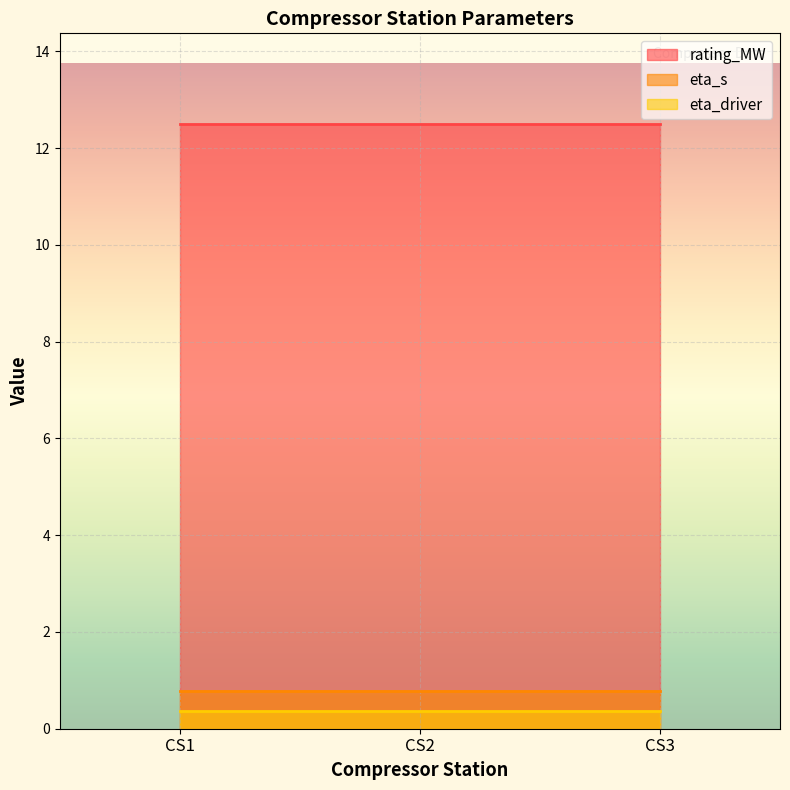

What is the minimum value shown in the chart?

0.4